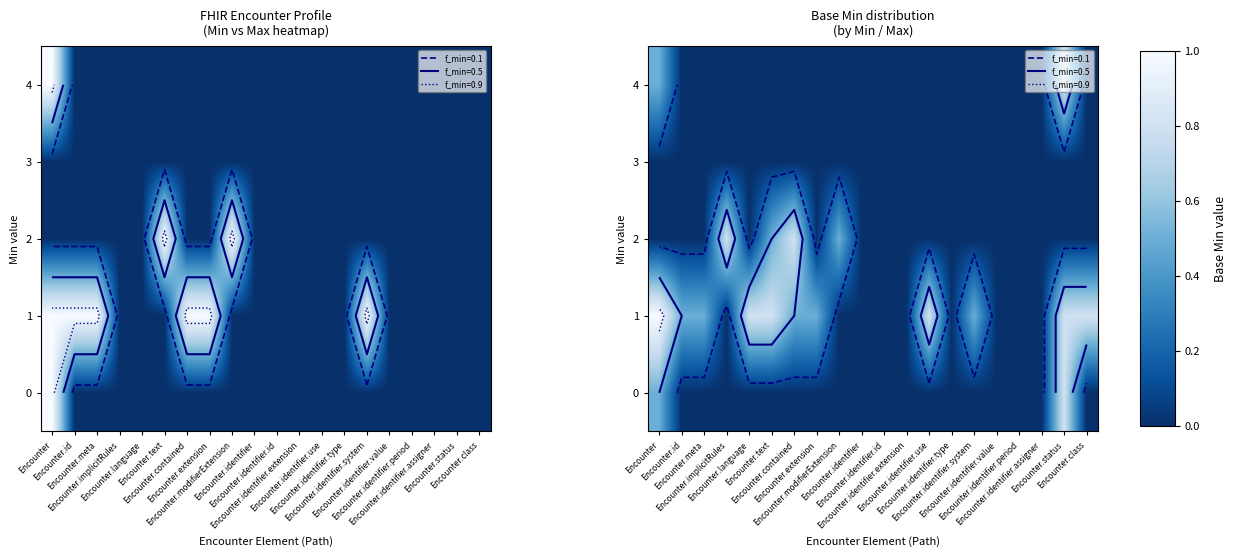

How many values in the 1 series exceed 0?

11